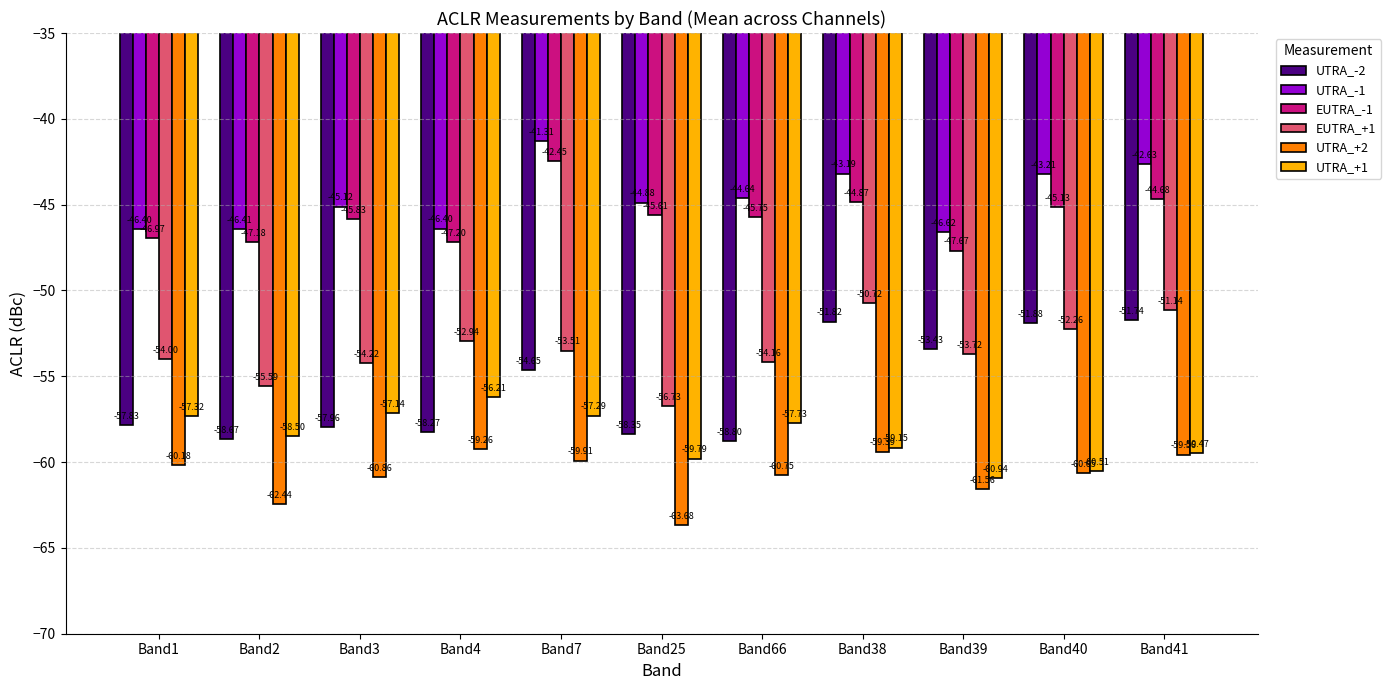

At which label is EUTRA_+1 closest to -53?

Band4